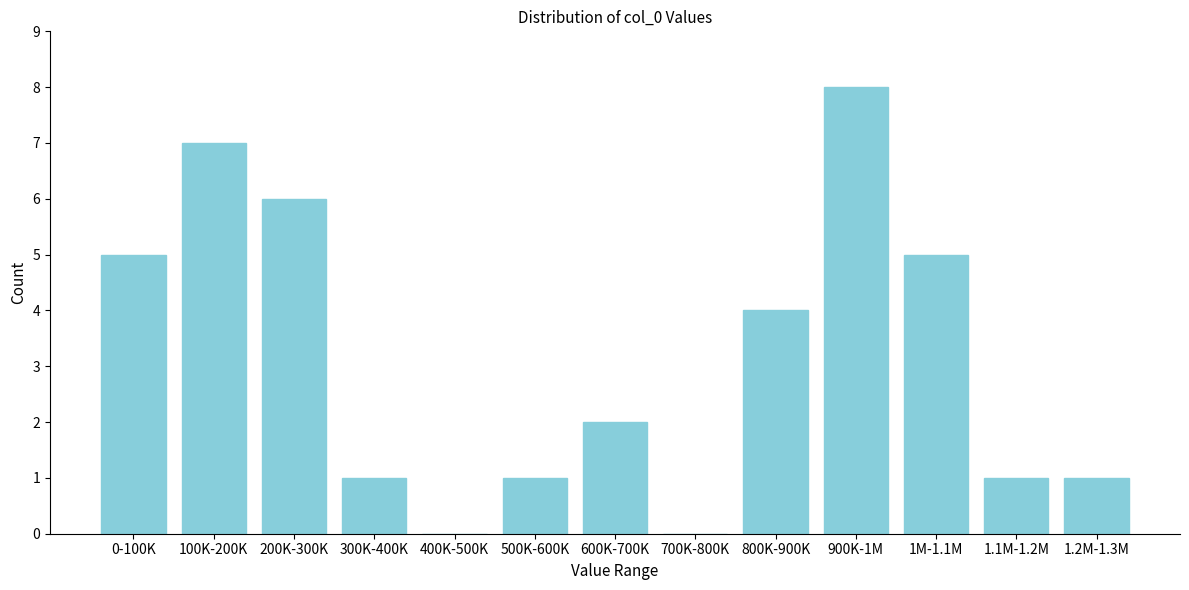

Reading left to right, what are all the values shown in this chart?

0-100K=5	100K-200K=7	200K-300K=6	300K-400K=1	400K-500K=0	500K-600K=1	600K-700K=2	700K-800K=0	800K-900K=4	900K-1M=8	1M-1.1M=5	1.1M-1.2M=1	1.2M-1.3M=1